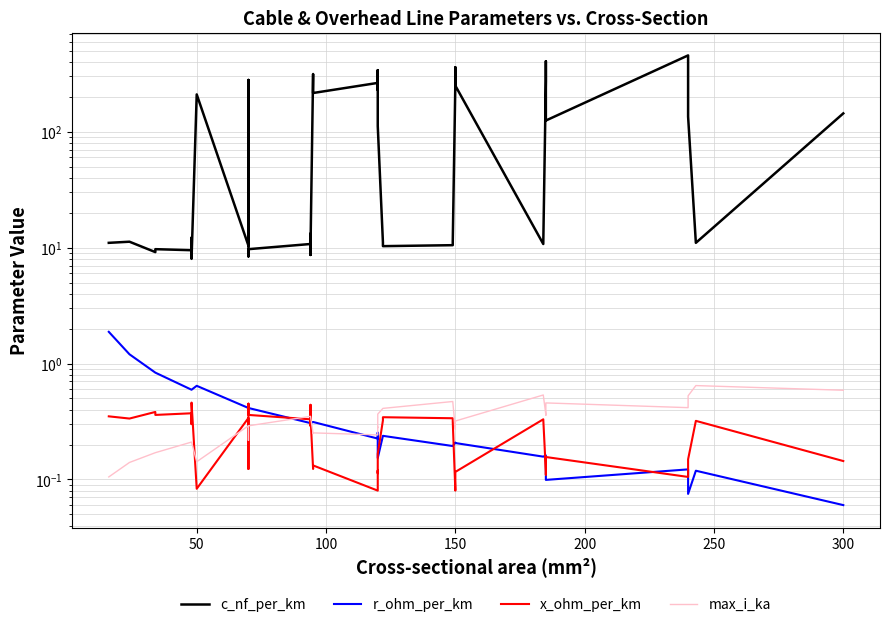

What is the sum of all c_nf_per_km values?

5087.9